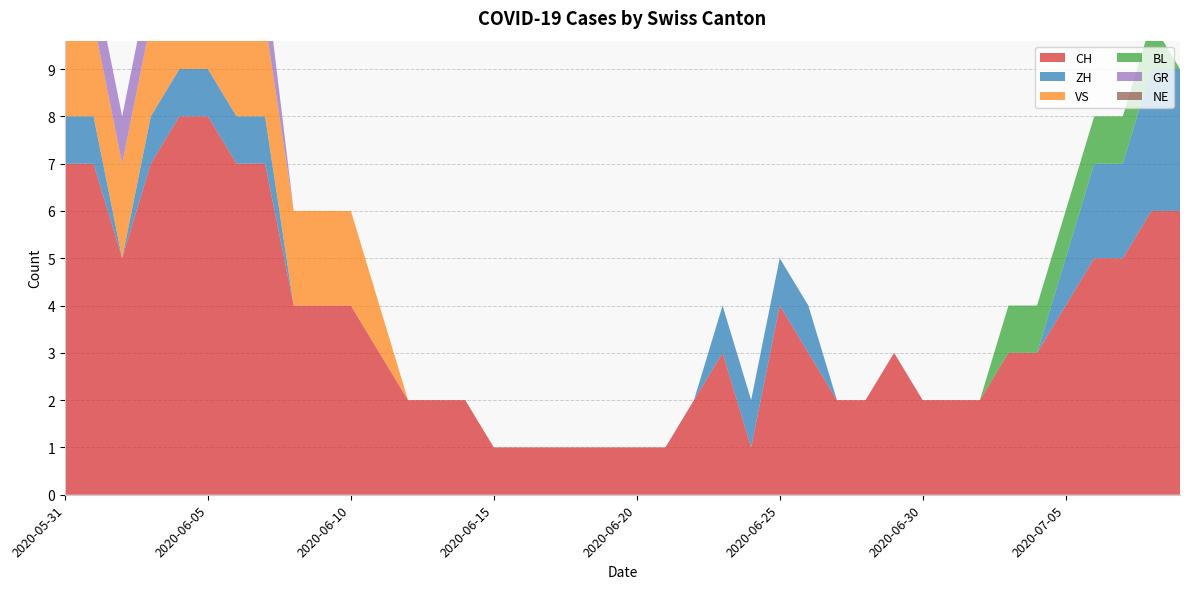

Reading left to right, extract all data points from this chart.

CH: 2020-05-31=7	2020-06-01=7	2020-06-02=5	2020-06-03=7	2020-06-04=8	2020-06-05=8	2020-06-06=7	2020-06-07=7	2020-06-08=4	2020-06-09=4	2020-06-10=4	2020-06-11=3	2020-06-12=2	2020-06-13=2	2020-06-14=2	2020-06-15=1	2020-06-16=1	2020-06-17=1	2020-06-18=1	2020-06-19=1	2020-06-20=1	2020-06-21=1	2020-06-22=2	2020-06-23=3	2020-06-24=1	2020-06-25=4	2020-06-26=3	2020-06-27=2	2020-06-28=2	2020-06-29=3	2020-06-30=2	2020-07-01=2	2020-07-02=2	2020-07-03=3	2020-07-04=3	2020-07-05=4	2020-07-06=5	2020-07-07=5	2020-07-08=6	2020-07-09=6
ZH: 2020-05-31=1	2020-06-01=1	2020-06-02=0	2020-06-03=1	2020-06-04=1	2020-06-05=1	2020-06-06=1	2020-06-07=1	2020-06-08=0	2020-06-09=0	2020-06-10=0	2020-06-11=0	2020-06-12=0	2020-06-13=0	2020-06-14=0	2020-06-15=0	2020-06-16=0	2020-06-17=0	2020-06-18=0	2020-06-19=0	2020-06-20=0	2020-06-21=0	2020-06-22=0	2020-06-23=1	2020-06-24=1	2020-06-25=1	2020-06-26=1	2020-06-27=0	2020-06-28=0	2020-06-29=0	2020-06-30=0	2020-07-01=0	2020-07-02=0	2020-07-03=0	2020-07-04=0	2020-07-05=1	2020-07-06=2	2020-07-07=2	2020-07-08=3	2020-07-09=3
VS: 2020-05-31=2	2020-06-01=2	2020-06-02=2	2020-06-03=2	2020-06-04=2	2020-06-05=2	2020-06-06=2	2020-06-07=2	2020-06-08=2	2020-06-09=2	2020-06-10=2	2020-06-11=1	2020-06-12=0	2020-06-13=0	2020-06-14=0	2020-06-15=0	2020-06-16=0	2020-06-17=0	2020-06-18=0	2020-06-19=0	2020-06-20=0	2020-06-21=0	2020-06-22=0	2020-06-23=0	2020-06-24=0	2020-06-25=0	2020-06-26=0	2020-06-27=0	2020-06-28=0	2020-06-29=0	2020-06-30=0	2020-07-01=0	2020-07-02=0	2020-07-03=0	2020-07-04=0	2020-07-05=0	2020-07-06=0	2020-07-07=0	2020-07-08=0	2020-07-09=0
BL: 2020-05-31=0	2020-06-01=0	2020-06-02=0	2020-06-03=0	2020-06-04=0	2020-06-05=0	2020-06-06=0	2020-06-07=0	2020-06-08=0	2020-06-09=0	2020-06-10=0	2020-06-11=0	2020-06-12=0	2020-06-13=0	2020-06-14=0	2020-06-15=0	2020-06-16=0	2020-06-17=0	2020-06-18=0	2020-06-19=0	2020-06-20=0	2020-06-21=0	2020-06-22=0	2020-06-23=0	2020-06-24=0	2020-06-25=0	2020-06-26=0	2020-06-27=0	2020-06-28=0	2020-06-29=0	2020-06-30=0	2020-07-01=0	2020-07-02=0	2020-07-03=1	2020-07-04=1	2020-07-05=1	2020-07-06=1	2020-07-07=1	2020-07-08=1	2020-07-09=0
GR: 2020-05-31=1	2020-06-01=1	2020-06-02=1	2020-06-03=1	2020-06-04=1	2020-06-05=1	2020-06-06=1	2020-06-07=1	2020-06-08=0	2020-06-09=0	2020-06-10=0	2020-06-11=0	2020-06-12=0	2020-06-13=0	2020-06-14=0	2020-06-15=0	2020-06-16=0	2020-06-17=0	2020-06-18=0	2020-06-19=0	2020-06-20=0	2020-06-21=0	2020-06-22=0	2020-06-23=0	2020-06-24=0	2020-06-25=0	2020-06-26=0	2020-06-27=0	2020-06-28=0	2020-06-29=0	2020-06-30=0	2020-07-01=0	2020-07-02=0	2020-07-03=0	2020-07-04=0	2020-07-05=0	2020-07-06=0	2020-07-07=0	2020-07-08=0	2020-07-09=0
NE: 2020-05-31=0	2020-06-01=0	2020-06-02=0	2020-06-03=0	2020-06-04=0	2020-06-05=0	2020-06-06=0	2020-06-07=0	2020-06-08=0	2020-06-09=0	2020-06-10=0	2020-06-11=0	2020-06-12=0	2020-06-13=0	2020-06-14=0	2020-06-15=0	2020-06-16=0	2020-06-17=0	2020-06-18=0	2020-06-19=0	2020-06-20=0	2020-06-21=0	2020-06-22=0	2020-06-23=0	2020-06-24=0	2020-06-25=0	2020-06-26=0	2020-06-27=0	2020-06-28=0	2020-06-29=0	2020-06-30=0	2020-07-01=0	2020-07-02=0	2020-07-03=0	2020-07-04=0	2020-07-05=0	2020-07-06=0	2020-07-07=0	2020-07-08=0	2020-07-09=0